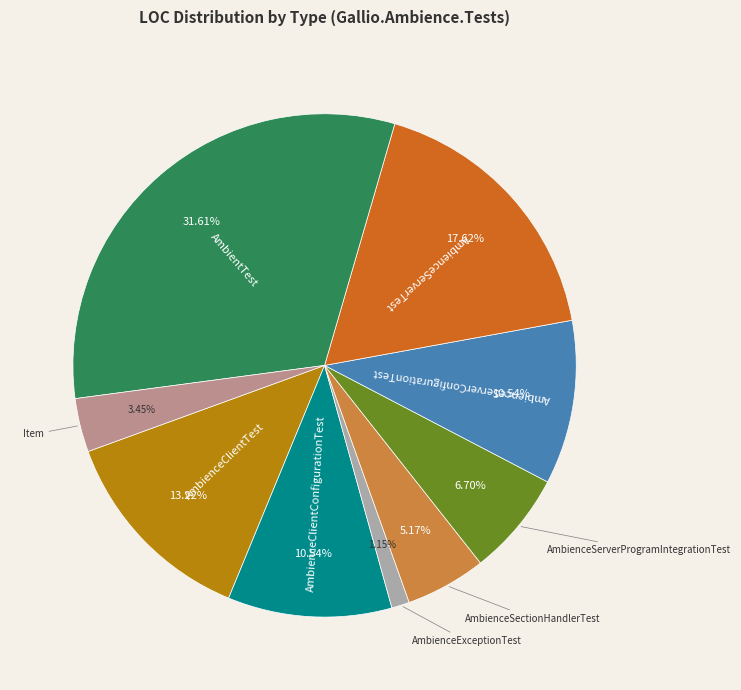

Count the number of slices in the pie.

9